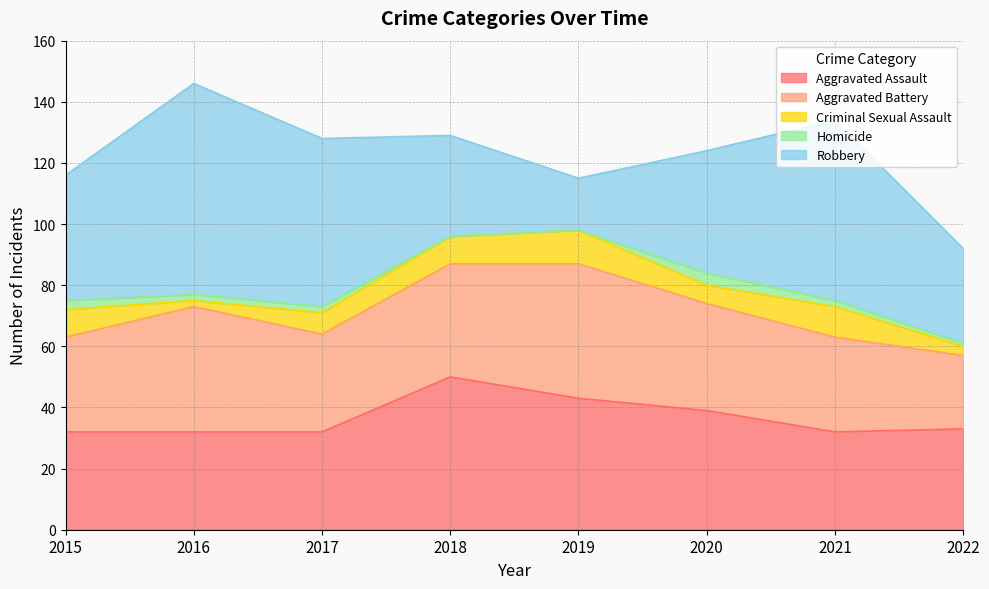

The Homicide series shows 2 at 2016. True or false?

True